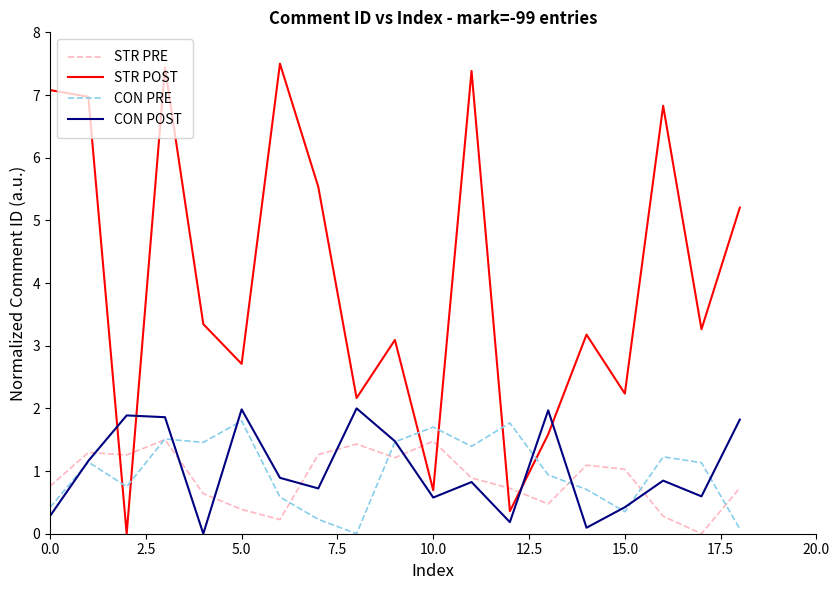

What is the difference between the maximum and second lowest values in the CON POST series?

1.9